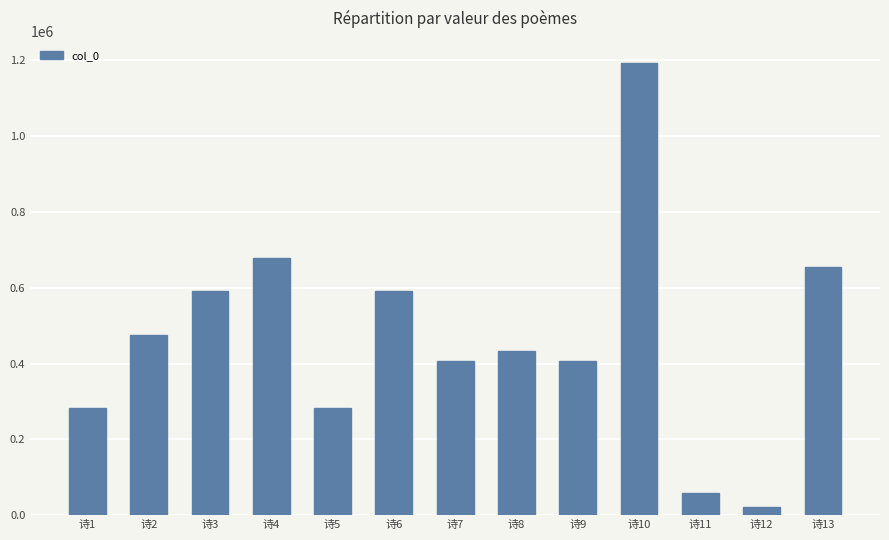

At which category does the chart reach its peak across all series?

诗10